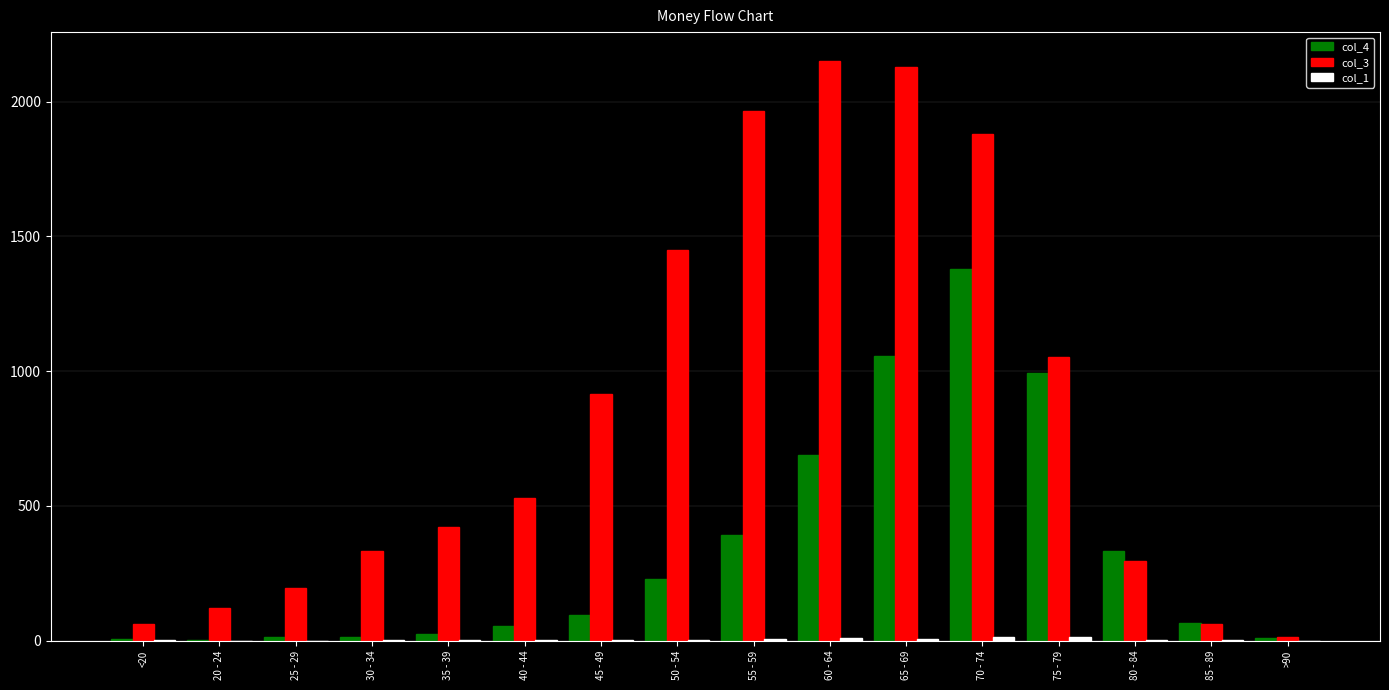

The value of col_4 at 50 - 54 is 344. True or false?

False